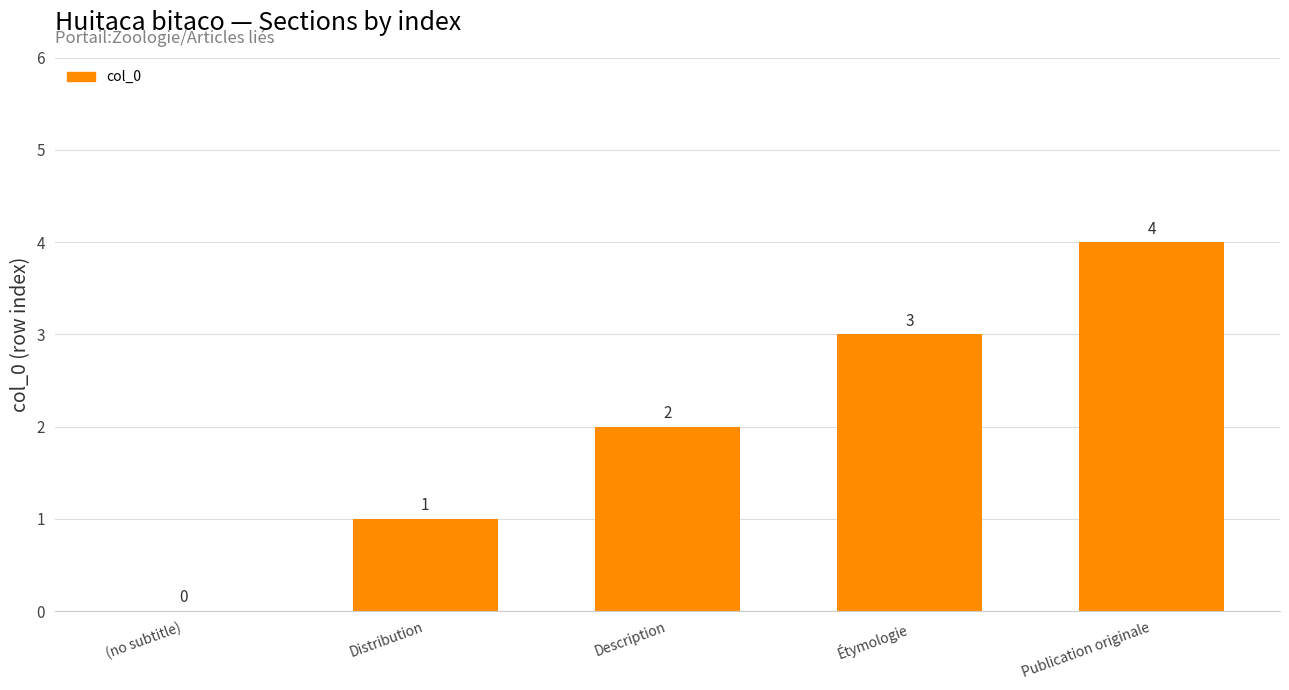

How many series are shown in this chart?

1